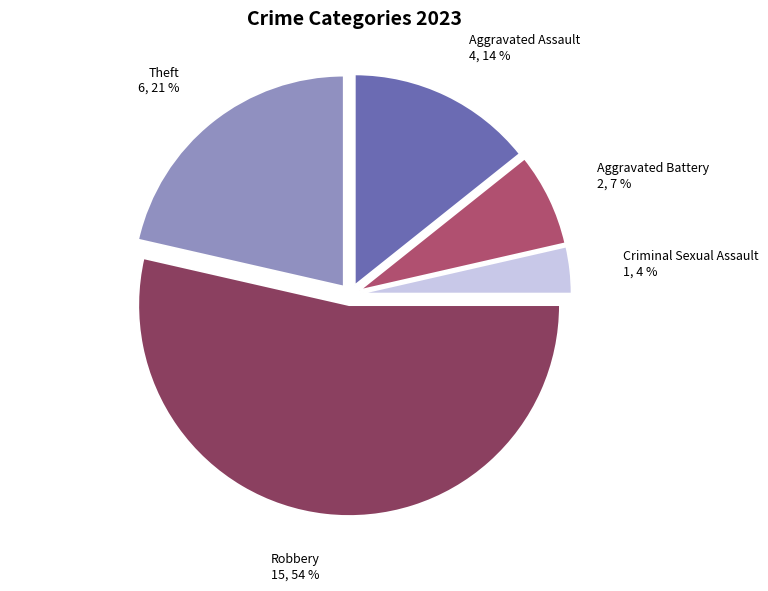

Do Criminal Sexual Assault 1, 4 % and Aggravated Assault 4, 14 % together represent more than half of the pie?

No